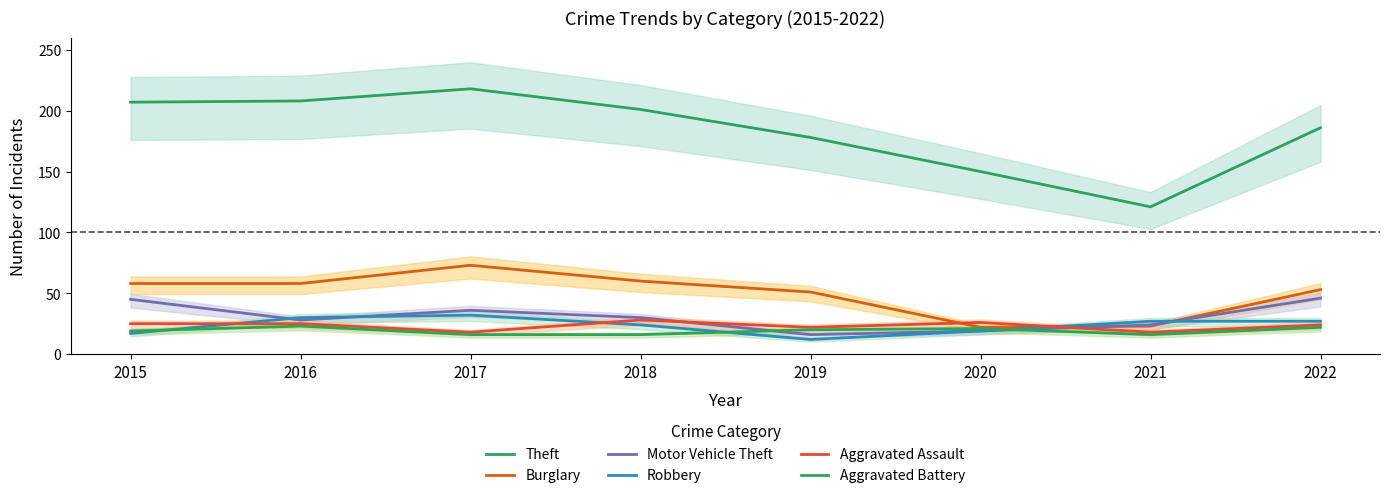

How many values in the Aggravated Battery series are below 20?

4